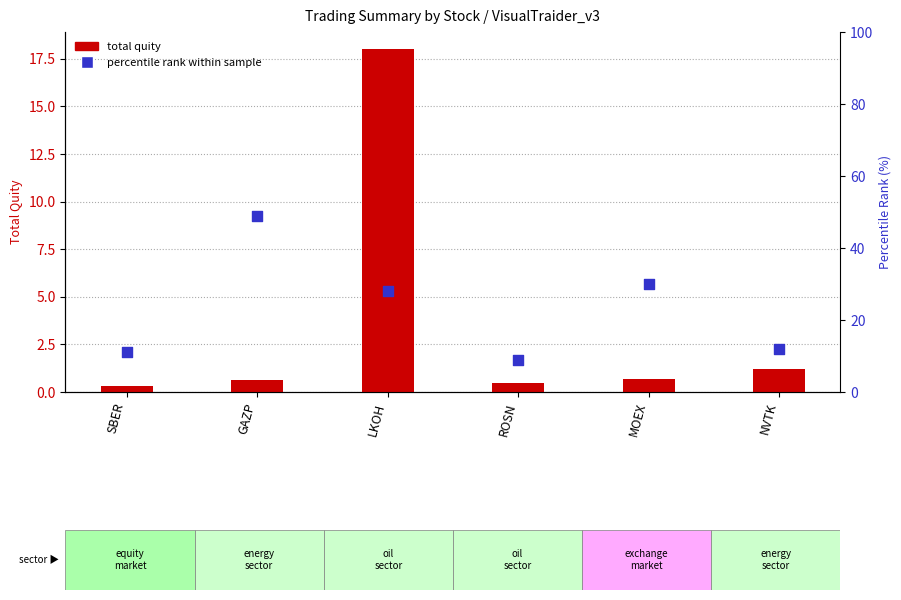

Which series has the largest total across all categories?

percentile rank within sample (avg)